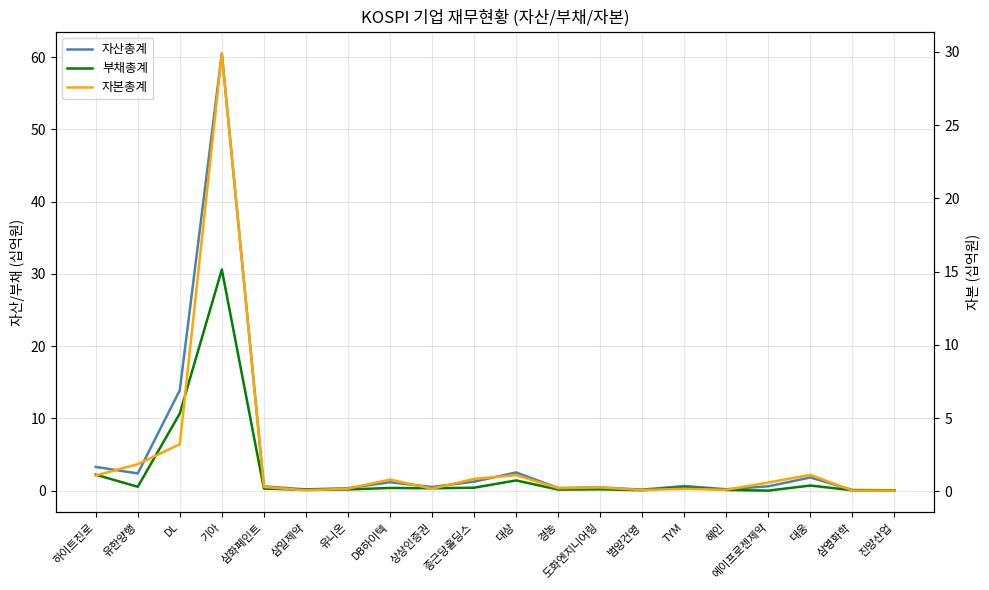

Which category has the lowest value in the 자산총계 series?

진양산업